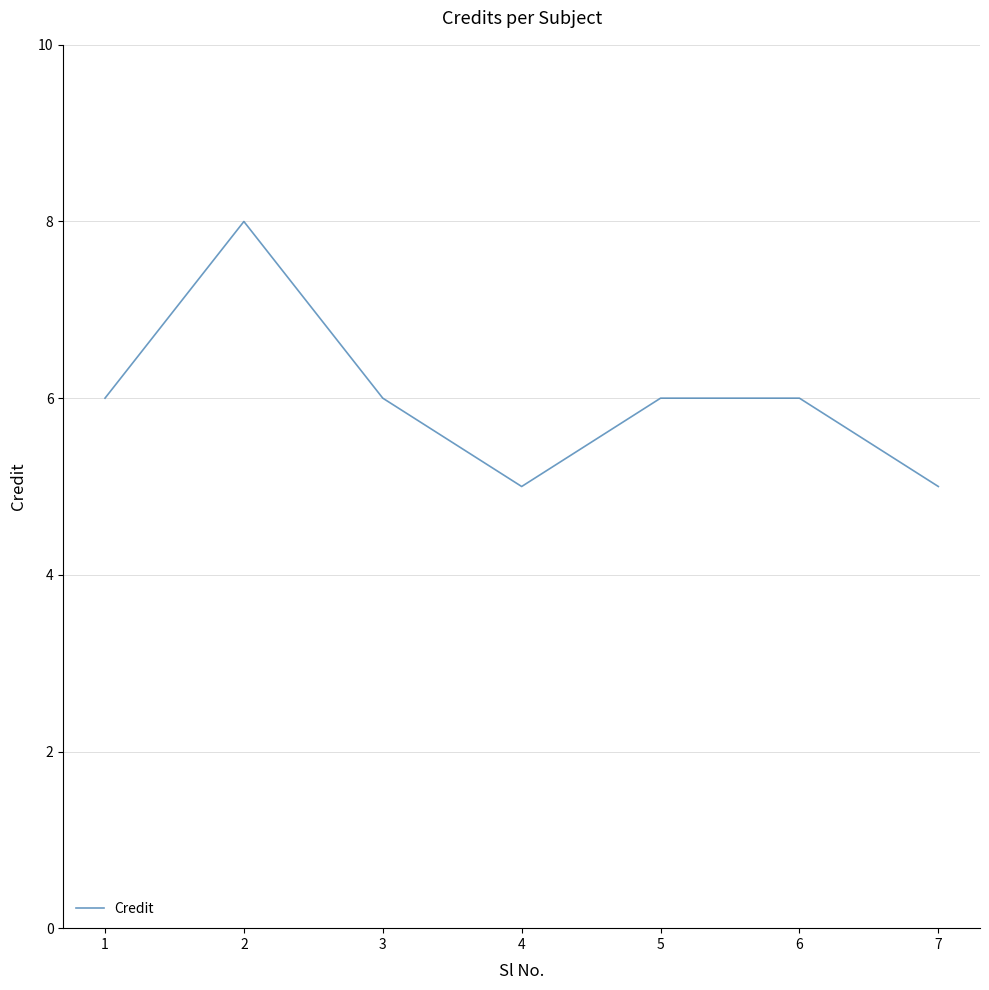

Where is the first local maximum?

2